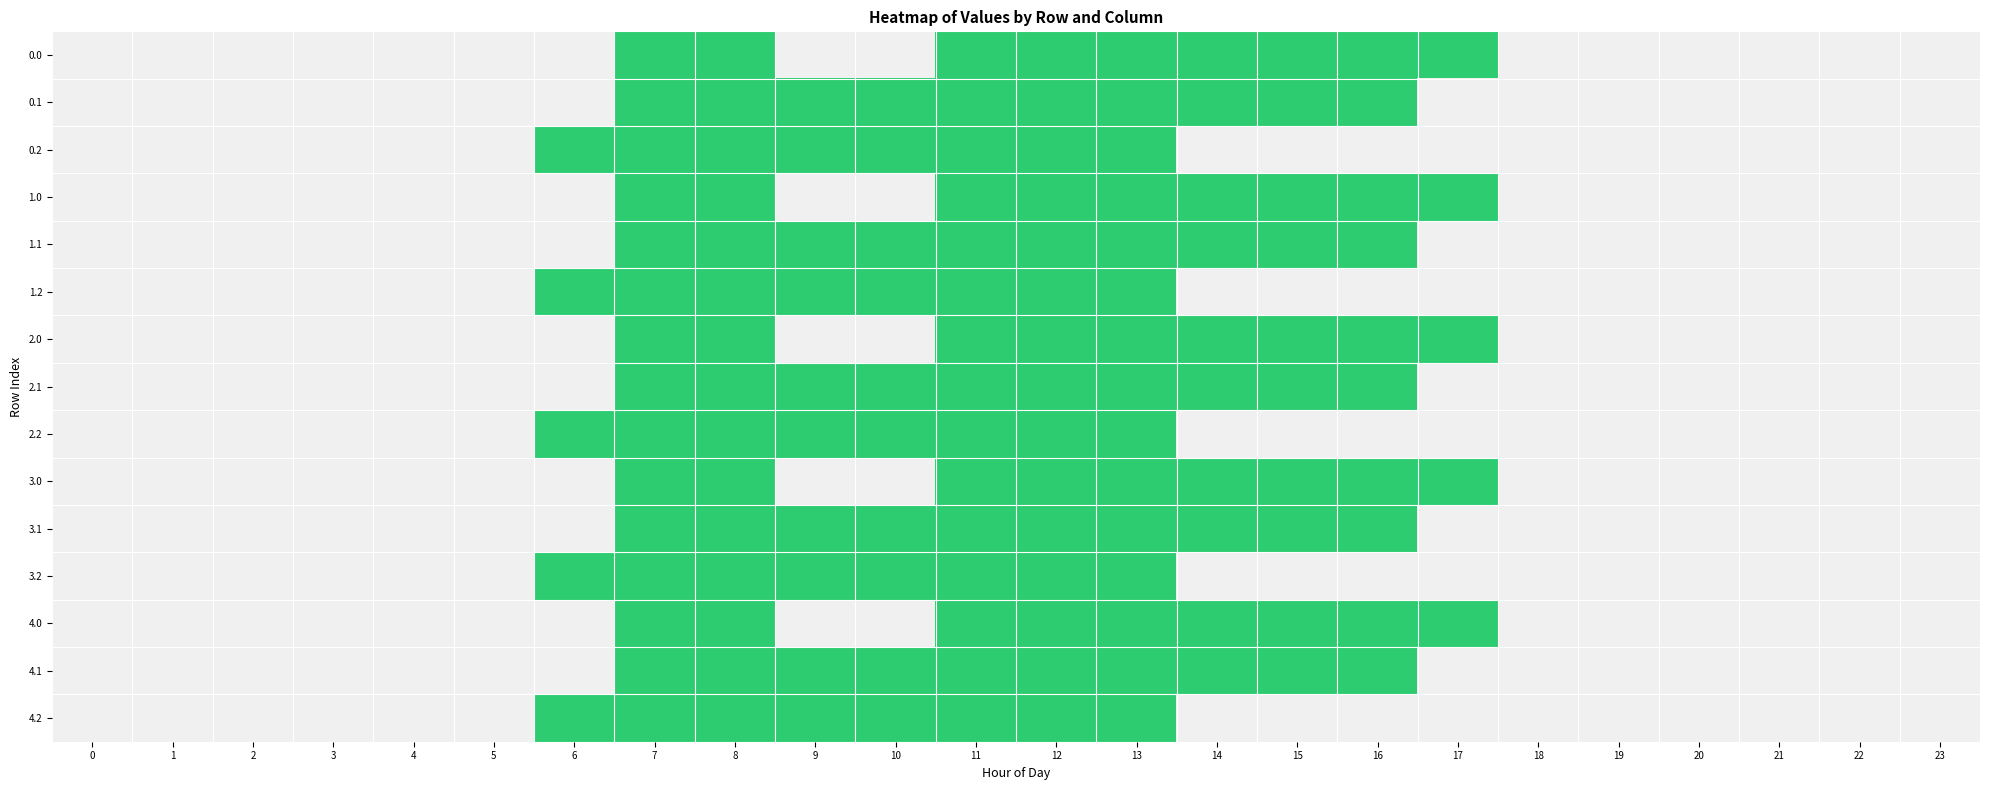

Which has a higher value, 19 or 17?

17